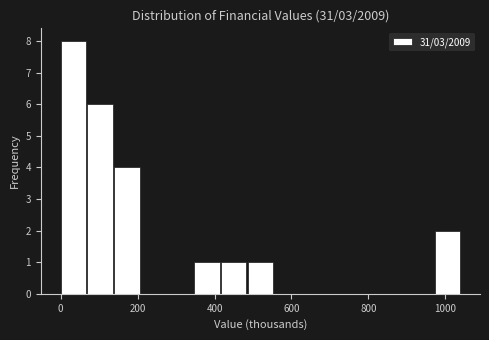

Read against the x-axis, roughly where is the centre of the tallest bar?

40